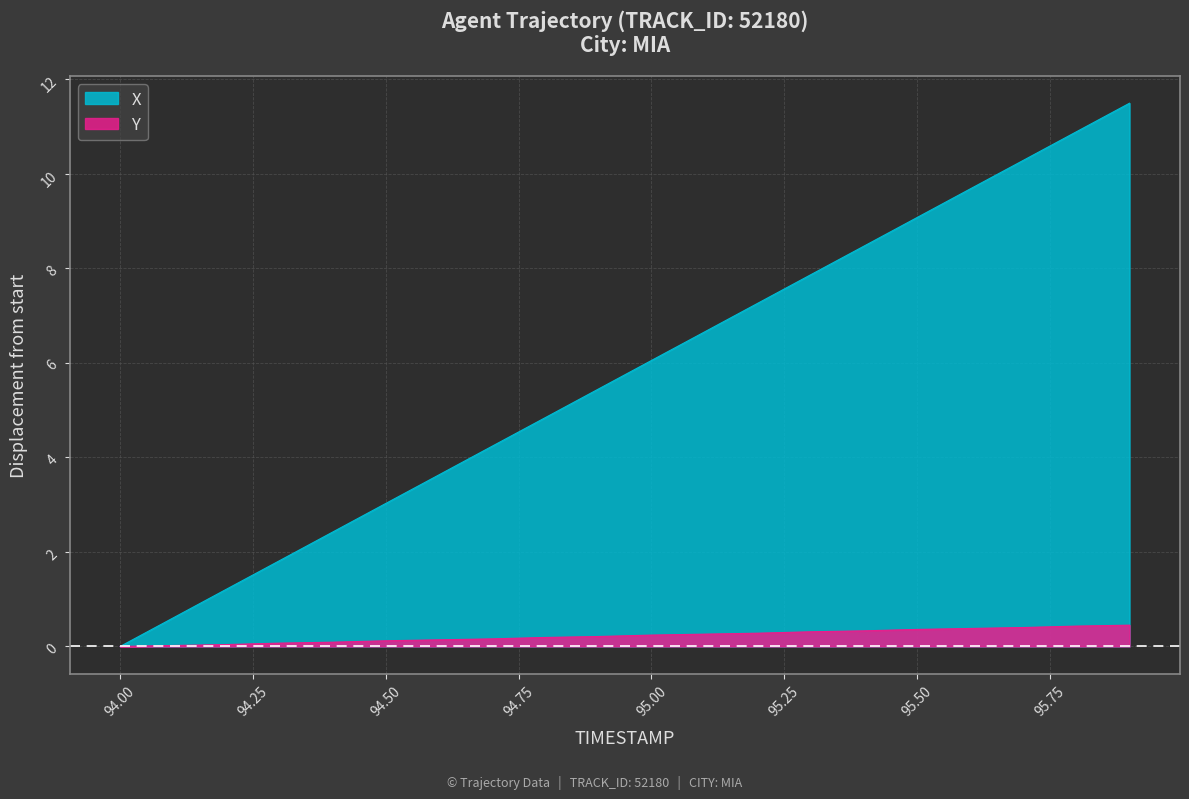

What is the total value across all series at 94.9?

5.7